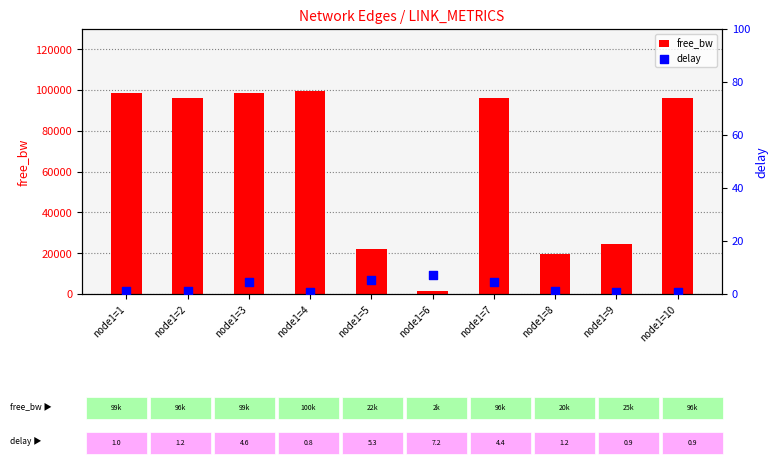

Which series contains the highest Y value?

free_bw